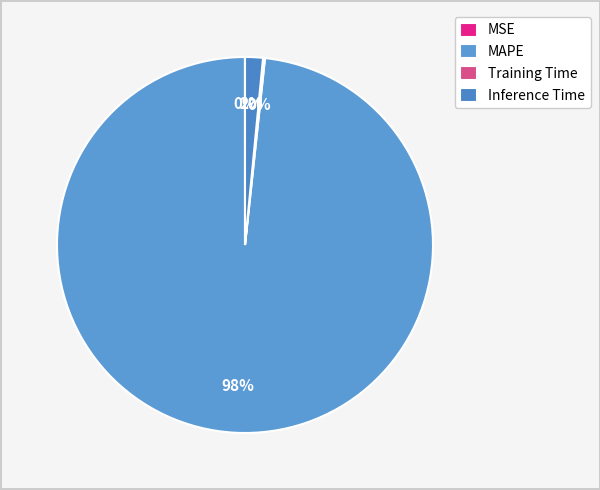

Is it true that MAPE is 99% of the pie?

False